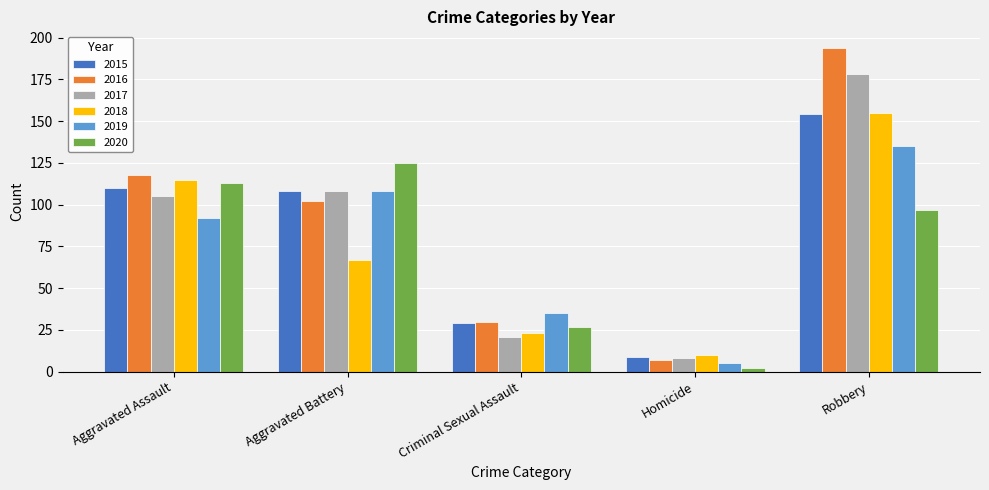

Reading left to right, transcribe all the data shown in this chart.

2015: 110	108	29	9	154
2016: 118	102	30	7	194
2017: 105	108	21	8	178
2018: 115	67	23	10	155
2019: 92	108	35	5	135
2020: 113	125	27	2	97